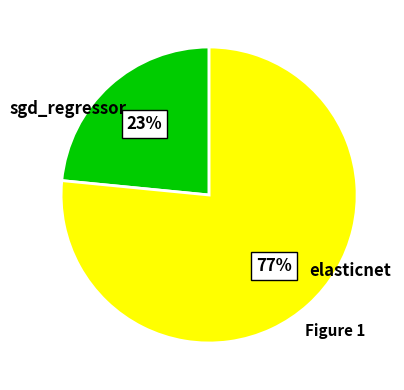

What percentage is the sgd_regressor slice, to the nearest percent?

23%